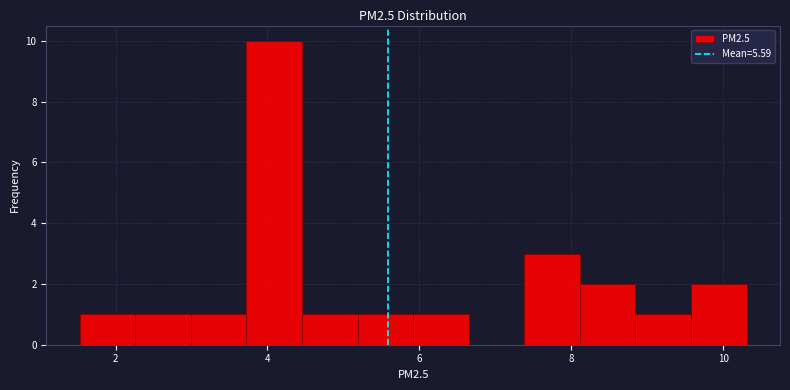

Read against the x-axis, roughly where is the centre of the tallest bar?

4.0